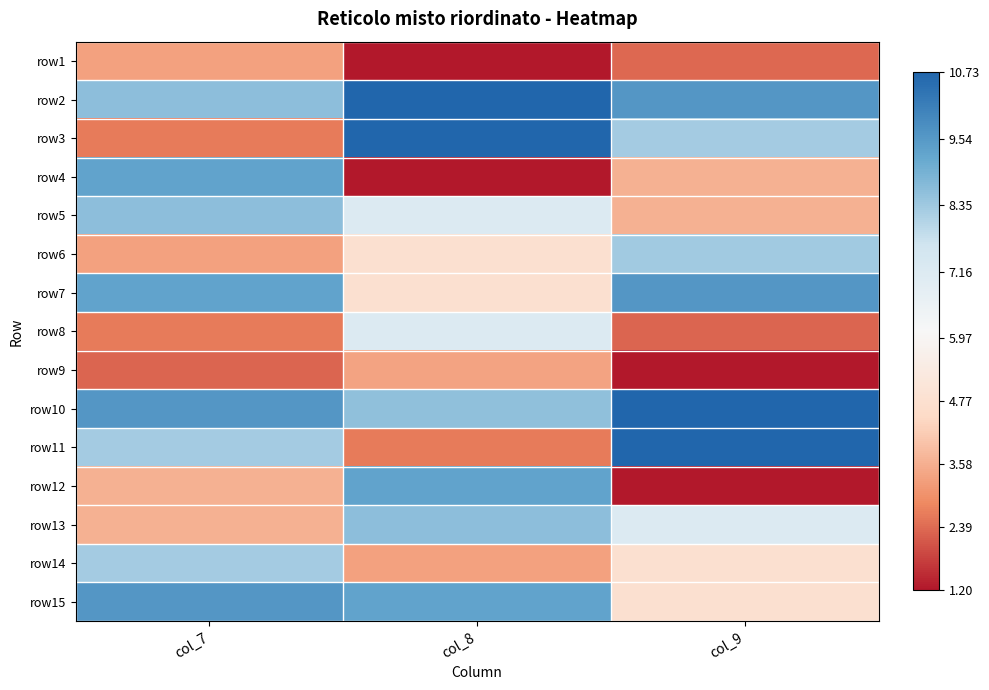

Reading right to left, what are all the values shown in this chart?

row1: col_9=2.3	col_8=1.2	col_7=3.3
row2: col_9=9.6	col_8=10.7	col_7=8.6
row3: col_9=8.3	col_8=10.7	col_7=2.6
row4: col_9=3.6	col_8=1.2	col_7=9.3
row5: col_9=3.6	col_8=7.2	col_7=8.6
row6: col_9=8.3	col_8=4.8	col_7=3.3
row7: col_9=9.6	col_8=4.8	col_7=9.3
row8: col_9=2.3	col_8=7.2	col_7=2.6
row9: col_9=1.2	col_8=3.3	col_7=2.3
row10: col_9=10.7	col_8=8.6	col_7=9.6
row11: col_9=10.7	col_8=2.6	col_7=8.3
row12: col_9=1.2	col_8=9.3	col_7=3.6
row13: col_9=7.2	col_8=8.6	col_7=3.6
row14: col_9=4.8	col_8=3.3	col_7=8.3
row15: col_9=4.8	col_8=9.3	col_7=9.6